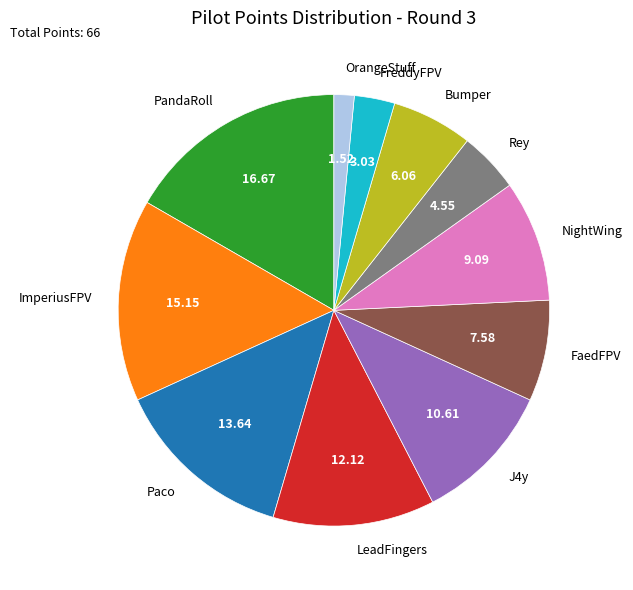

Is the sum of LeadFingers and FaedFPV greater than half?

No